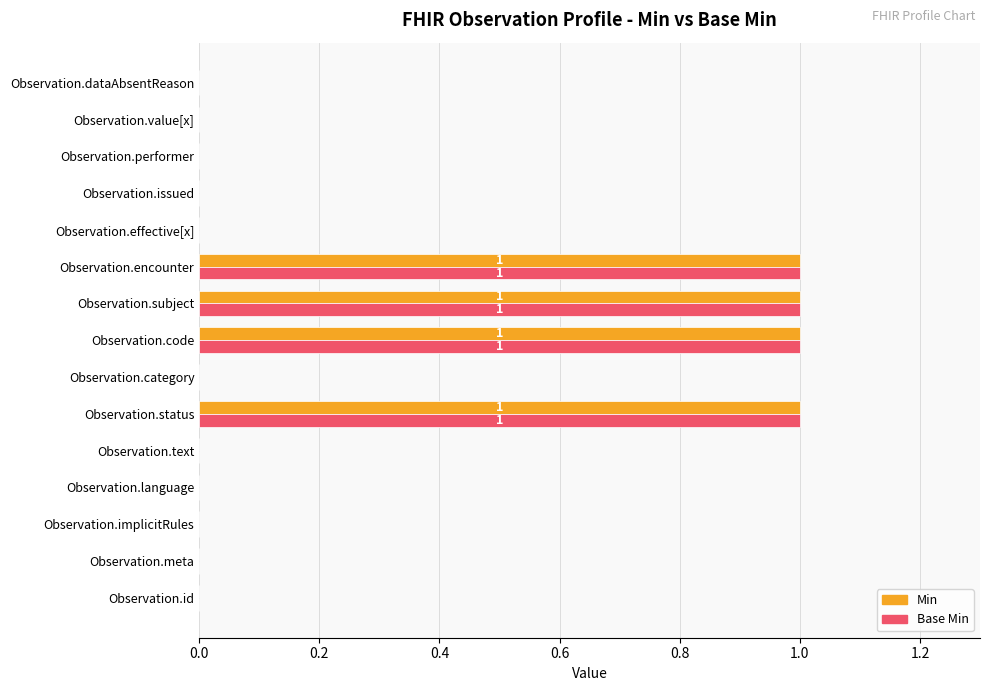

The value of Min at Observation.value[x] is 0. True or false?

True